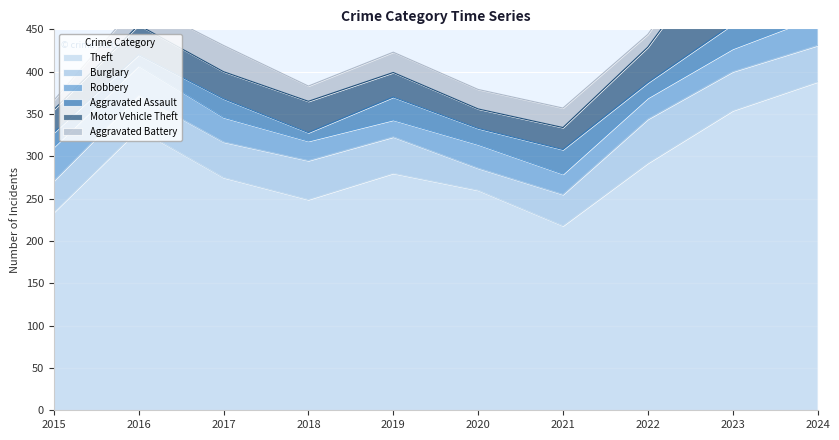

Between 2023 and 2024, which series saw the biggest shift?

Theft